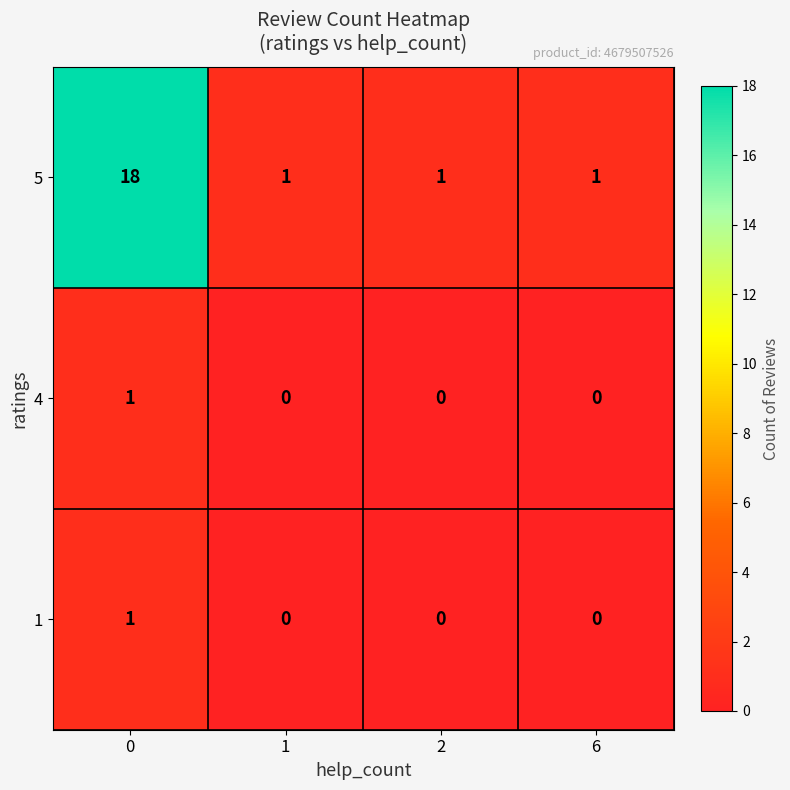

The value of 4 at 0 is 2. True or false?

False